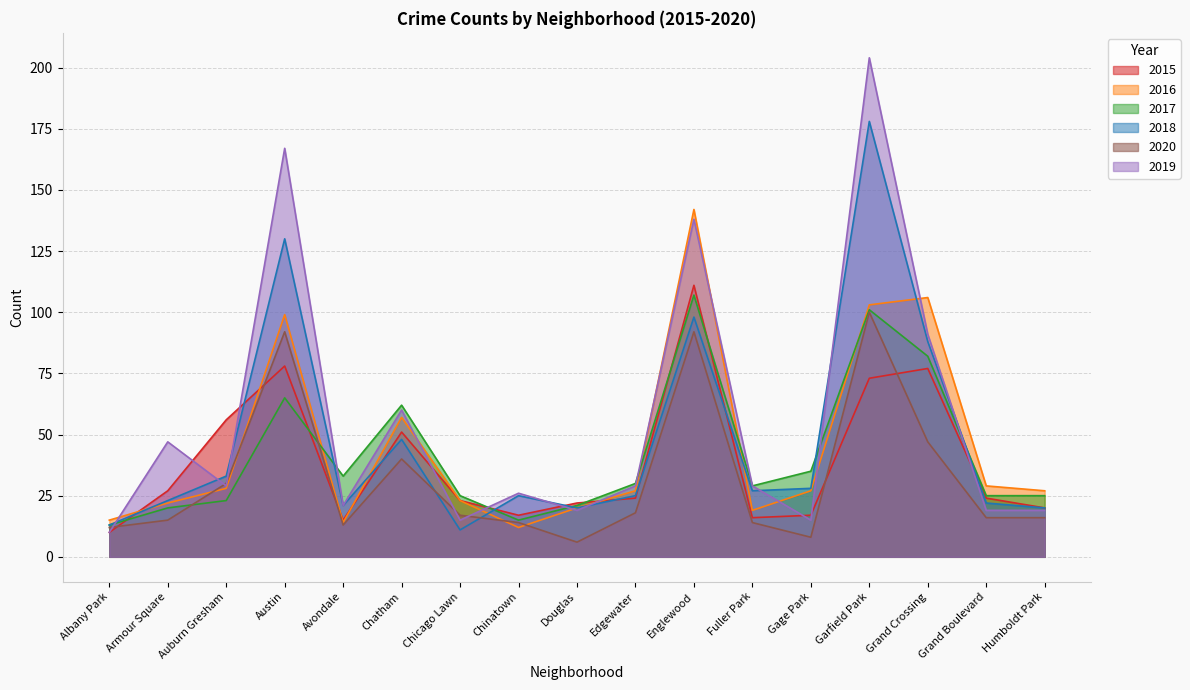

What is the difference between the maximum and minimum values in the 2019 series?

194